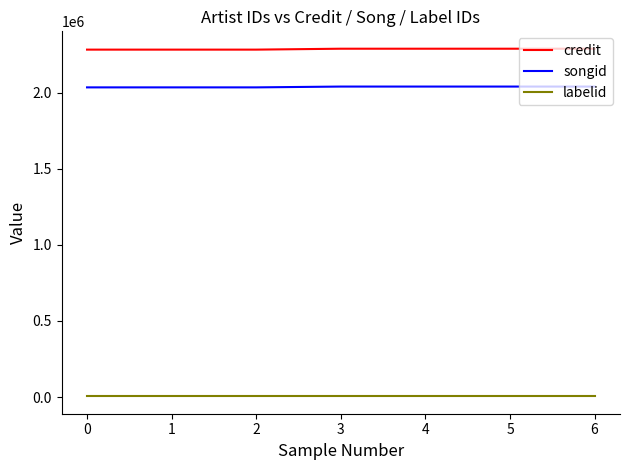

At 0, list the series in order from smallest to largest.

labelid, songid, credit